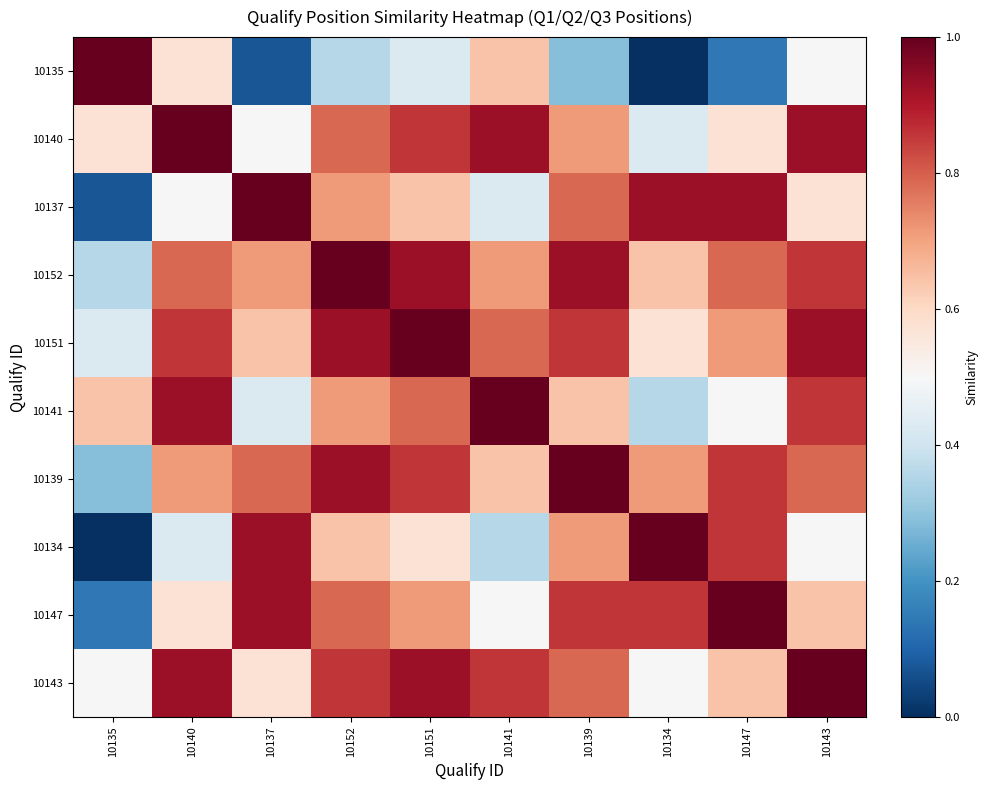

Reading left to right, list all the values displayed in this chart.

10135: 10135=1.0	10140=0.6	10137=0.1	10152=0.4	10151=0.4	10141=0.6	10139=0.3	10134=0.0	10147=0.1	10143=0.5
10140: 10135=0.6	10140=1.0	10137=0.5	10152=0.8	10151=0.9	10141=0.9	10139=0.7	10134=0.4	10147=0.6	10143=0.9
10137: 10135=0.1	10140=0.5	10137=1.0	10152=0.7	10151=0.6	10141=0.4	10139=0.8	10134=0.9	10147=0.9	10143=0.6
10152: 10135=0.4	10140=0.8	10137=0.7	10152=1.0	10151=0.9	10141=0.7	10139=0.9	10134=0.6	10147=0.8	10143=0.9
10151: 10135=0.4	10140=0.9	10137=0.6	10152=0.9	10151=1.0	10141=0.8	10139=0.9	10134=0.6	10147=0.7	10143=0.9
10141: 10135=0.6	10140=0.9	10137=0.4	10152=0.7	10151=0.8	10141=1.0	10139=0.6	10134=0.4	10147=0.5	10143=0.9
10139: 10135=0.3	10140=0.7	10137=0.8	10152=0.9	10151=0.9	10141=0.6	10139=1.0	10134=0.7	10147=0.9	10143=0.8
10134: 10135=0.0	10140=0.4	10137=0.9	10152=0.6	10151=0.6	10141=0.4	10139=0.7	10134=1.0	10147=0.9	10143=0.5
10147: 10135=0.1	10140=0.6	10137=0.9	10152=0.8	10151=0.7	10141=0.5	10139=0.9	10134=0.9	10147=1.0	10143=0.6
10143: 10135=0.5	10140=0.9	10137=0.6	10152=0.9	10151=0.9	10141=0.9	10139=0.8	10134=0.5	10147=0.6	10143=1.0